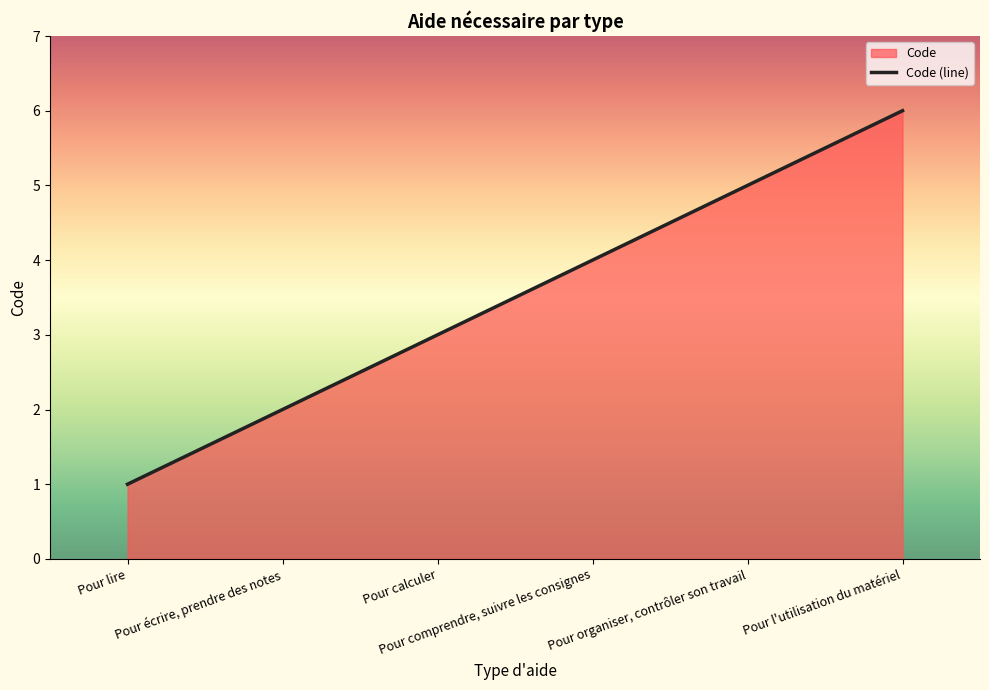

How many lines are shown in the chart?

1